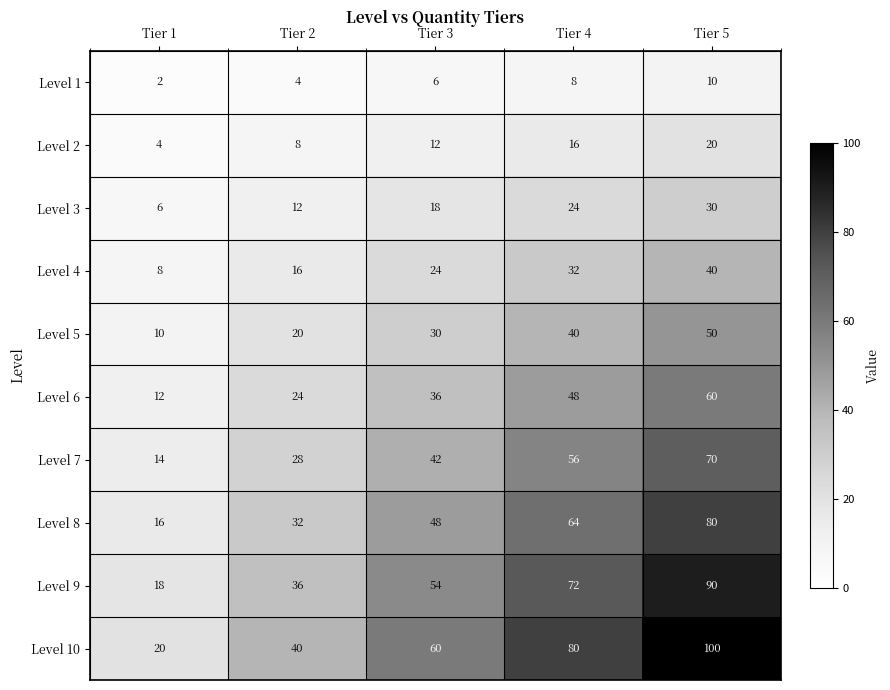

Which series changed the most between Tier 3 and Tier 4?

Level 10